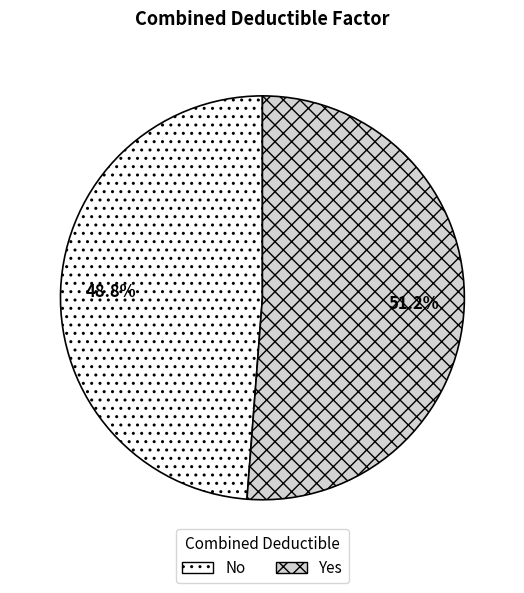

Count the number of slices in the pie.

2